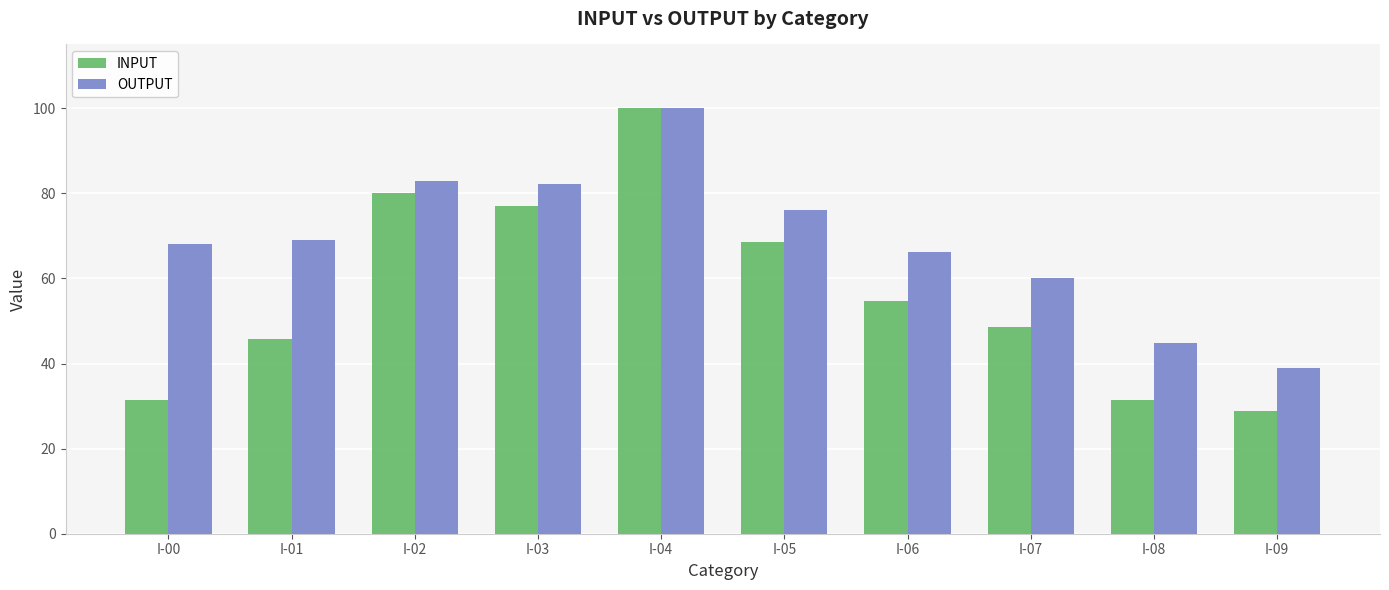

How many categories are shown in the chart?

10